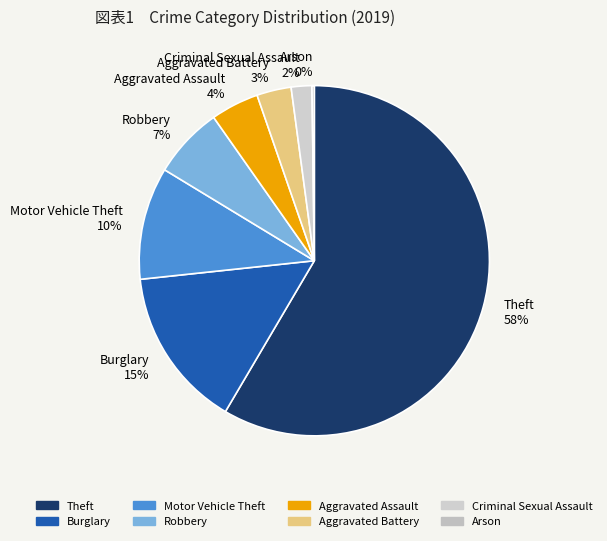

Combined, do Robbery 7% and Aggravated Assault 4% account for over 50%?

No